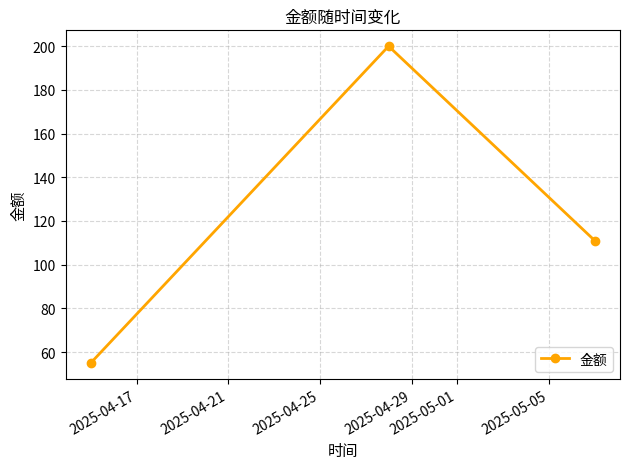

What is the sum of all values?

366